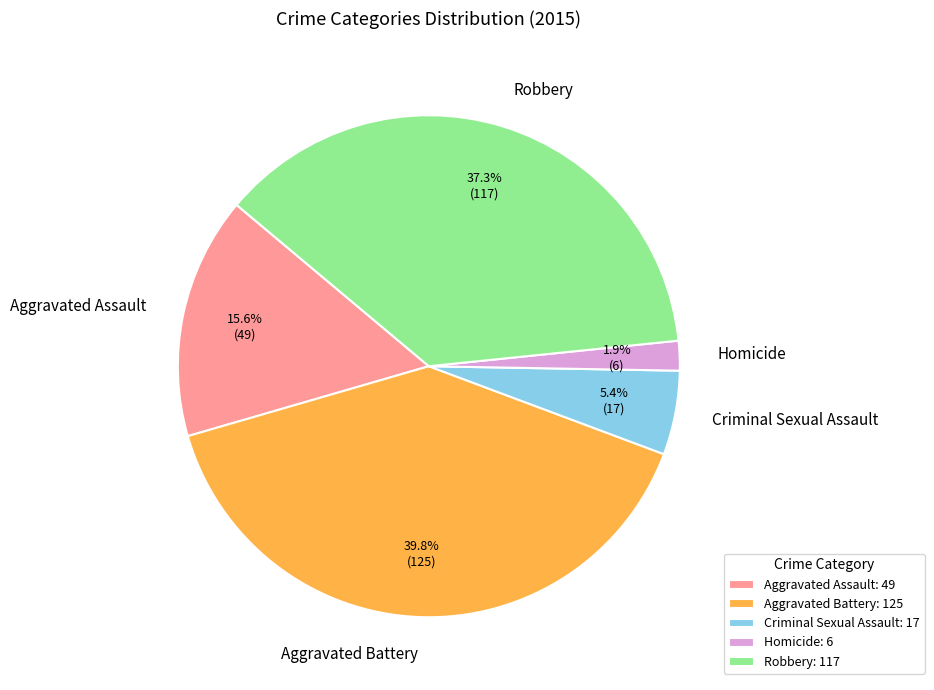

What percentage is the Aggravated Battery slice, to the nearest percent?

40%